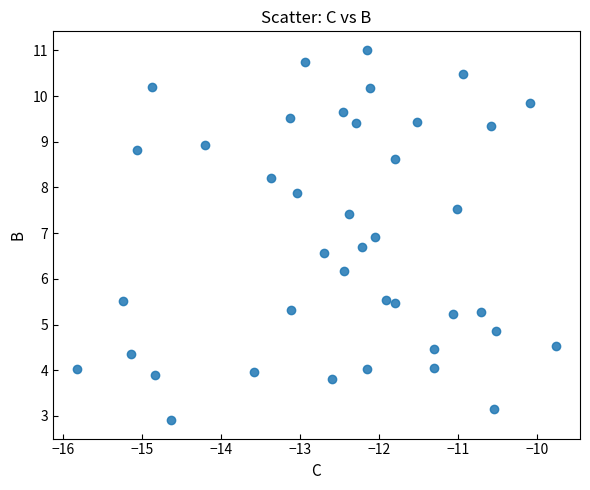

What Y value in the scatter plot is closest to 6?

6.2